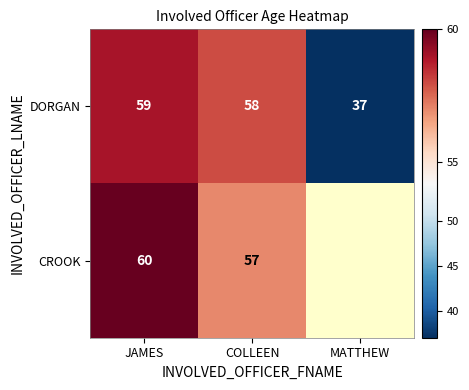

Is the value of DORGAN at COLLEEN greater than the value of CROOK at COLLEEN?

Yes